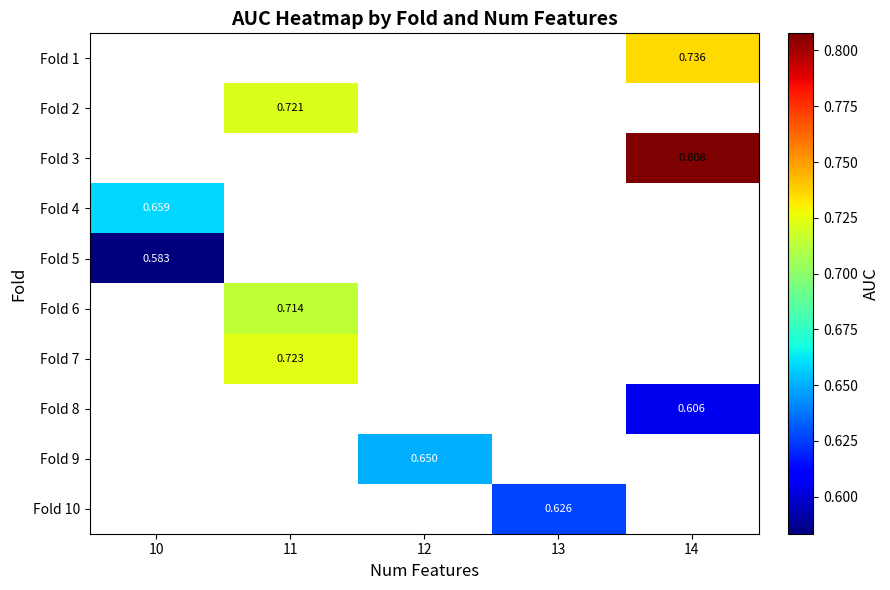

What is the difference between the highest and lowest values at 14?

0.2